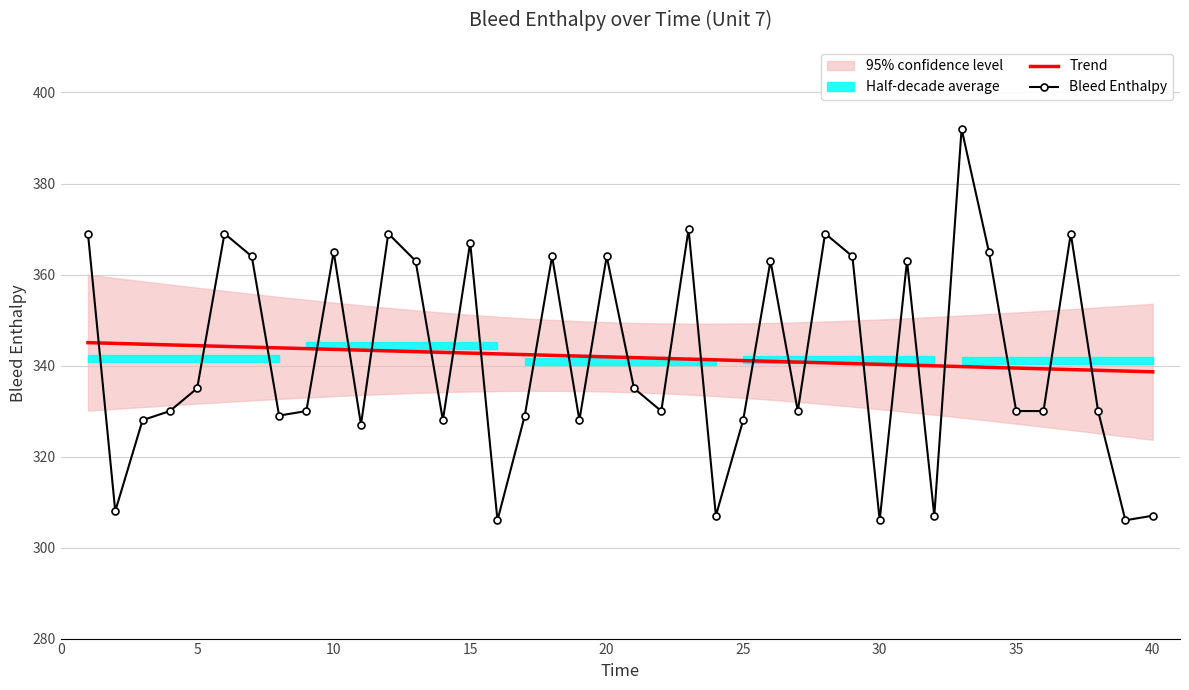

True or false: Trend has a value of 525.9 at 20.

False